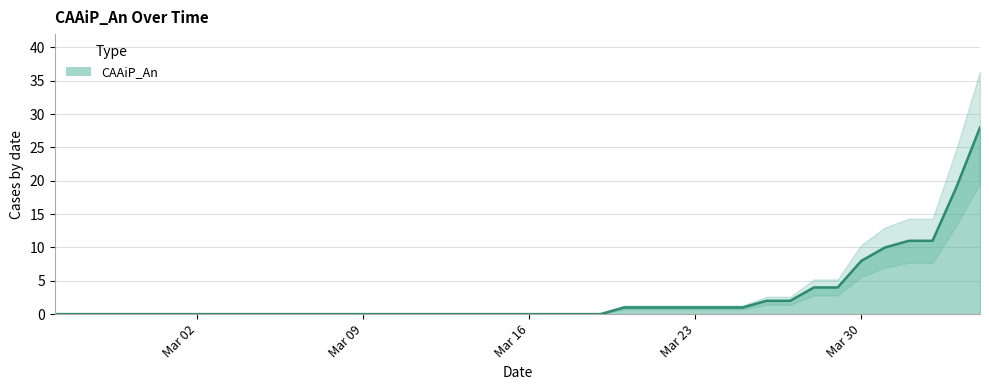

What is the change in value from 2020-03-24 to 2020-03-26?

+1